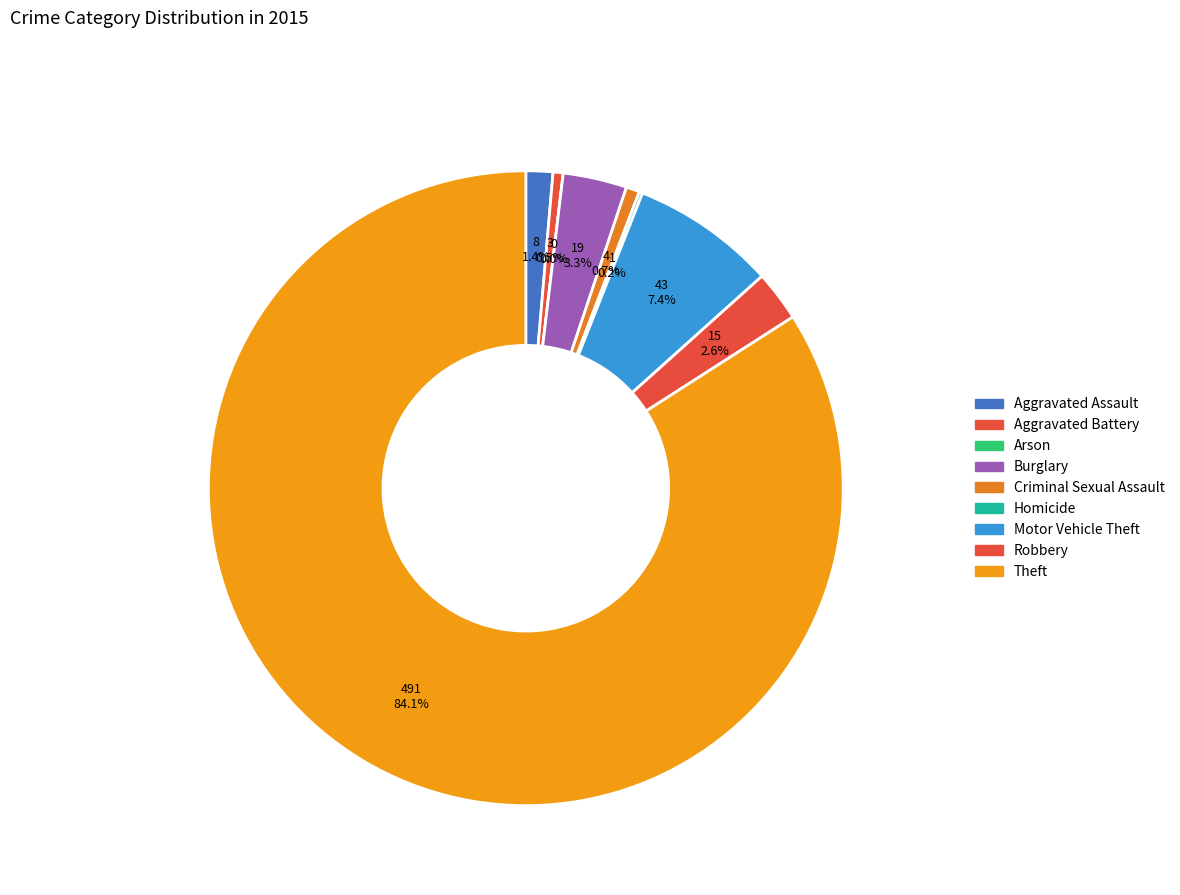

Rank the categories by value from highest to lowest.

Theft, Motor Vehicle Theft, Burglary, Robbery, Aggravated Assault, Criminal Sexual Assault, Aggravated Battery, Homicide, Arson